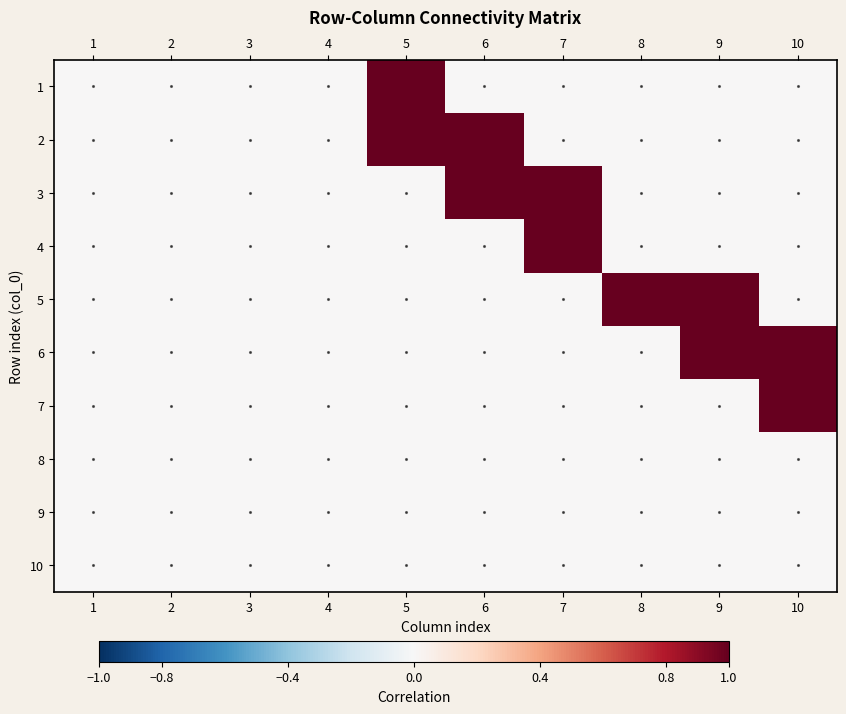

At which category is the sum across all series the highest?

5